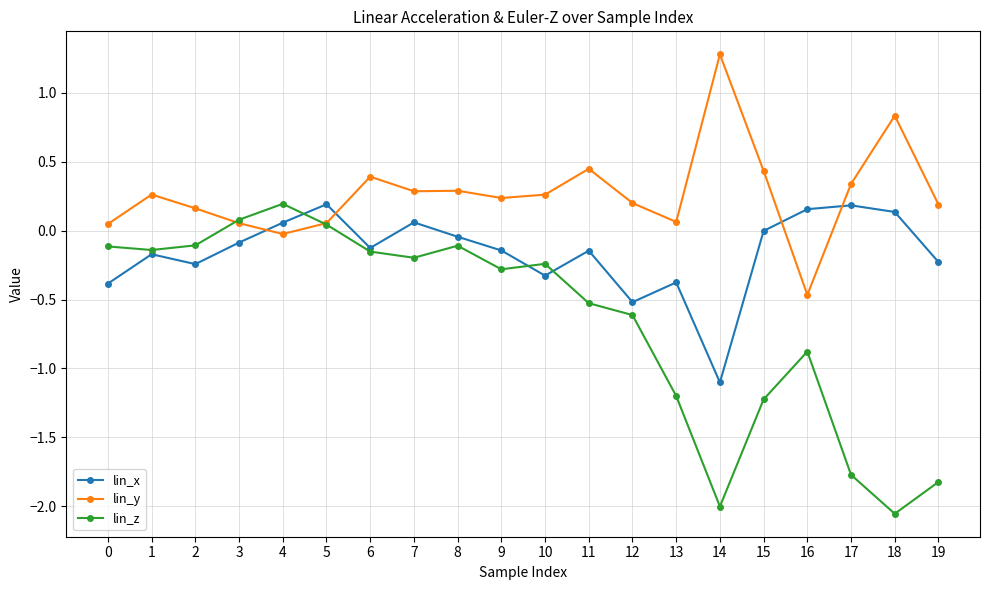

True or false: lin_z has a value of -0.9 at 16.

True